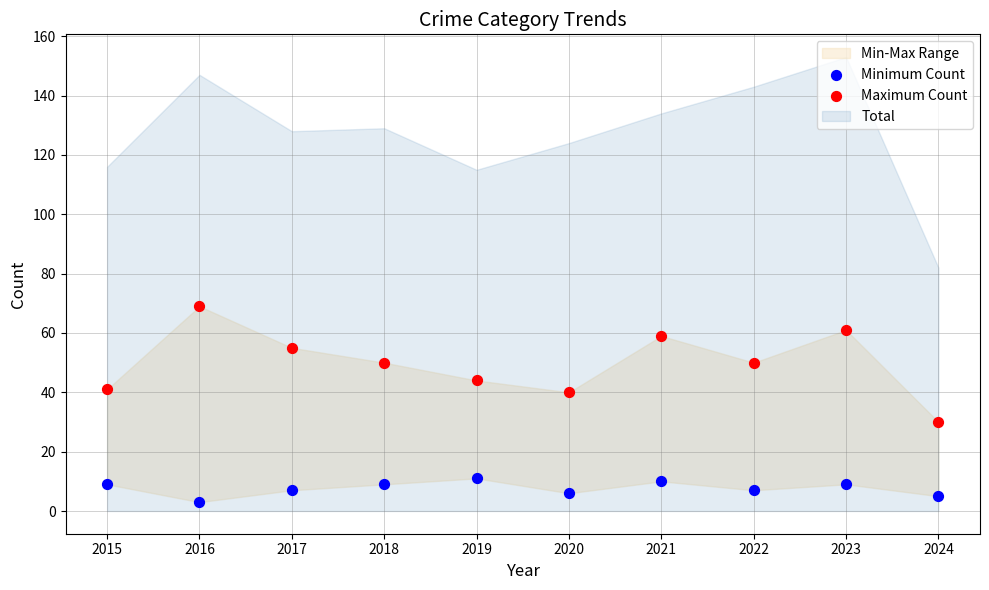

Which series reaches the minimum Y coordinate?

Minimum Count